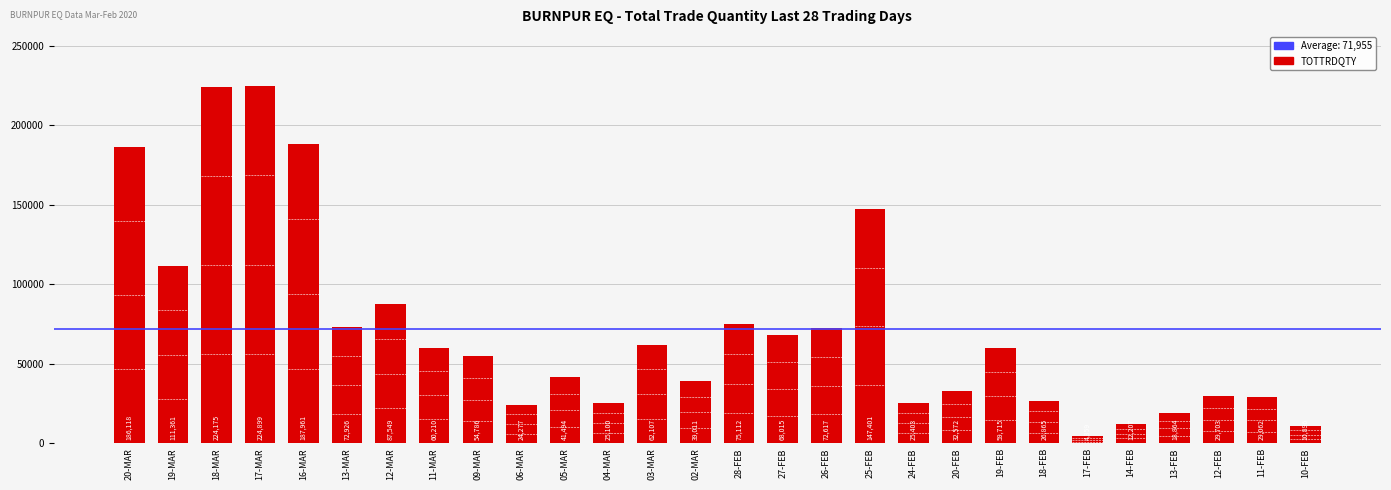

Are the bars horizontal?

No